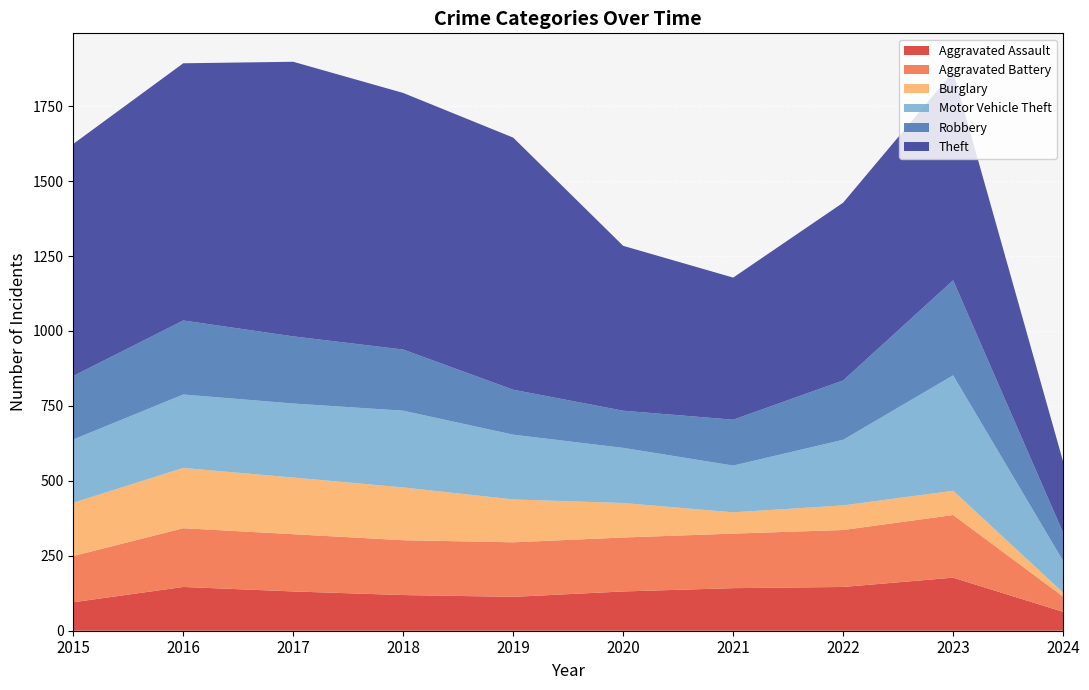

Reading left to right, transcribe all the data shown in this chart.

Aggravated Assault: 95	146	131	119	113	131	142	146	177	63
Aggravated Battery: 154	196	191	183	182	180	182	190	209	51
Burglary: 178	201	189	176	143	115	71	82	81	13
Motor Vehicle Theft: 211	245	247	256	216	184	156	219	385	106
Robbery: 212	247	224	204	150	124	153	198	317	94
Theft: 774	858	916	856	841	550	474	593	696	237